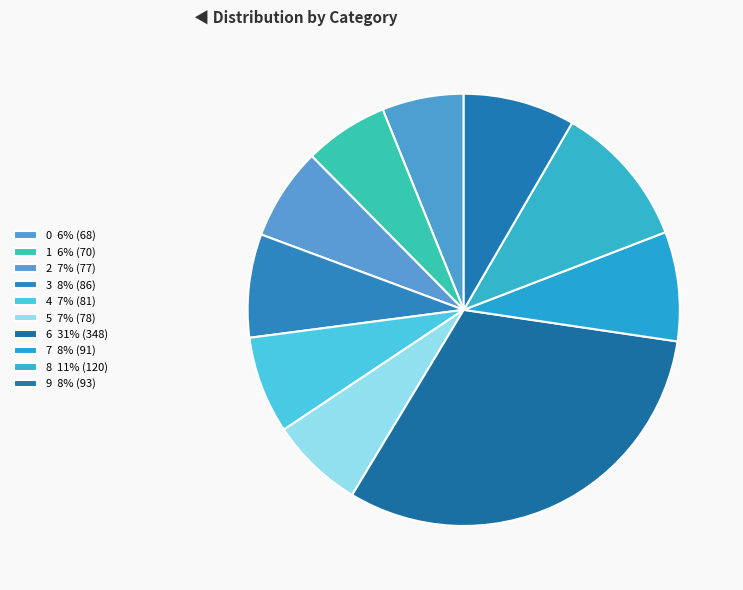

Which category has the biggest portion of the pie?

6